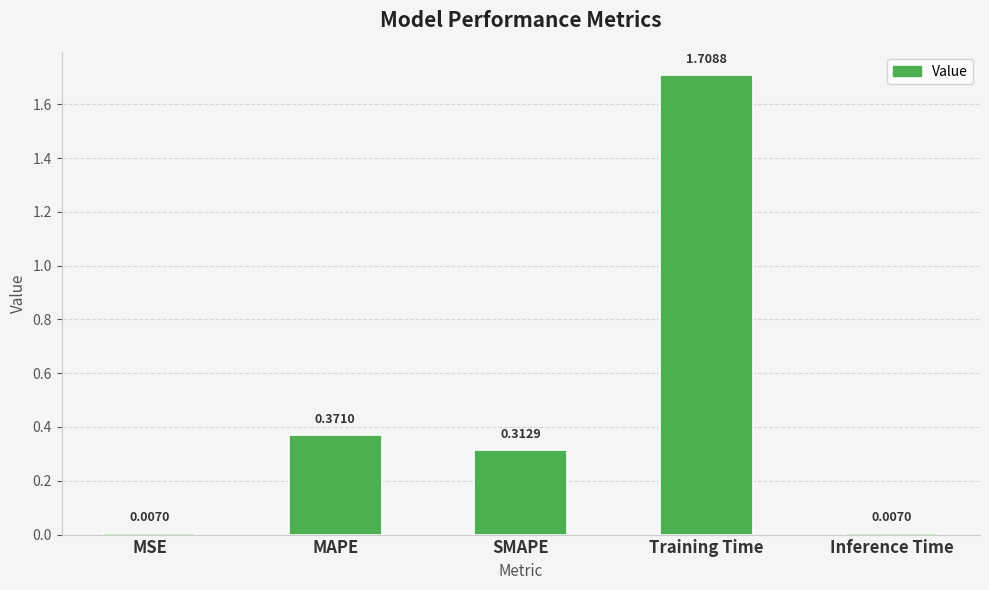

Approximately how many times larger is the value at SMAPE compared to Training Time?

0.2